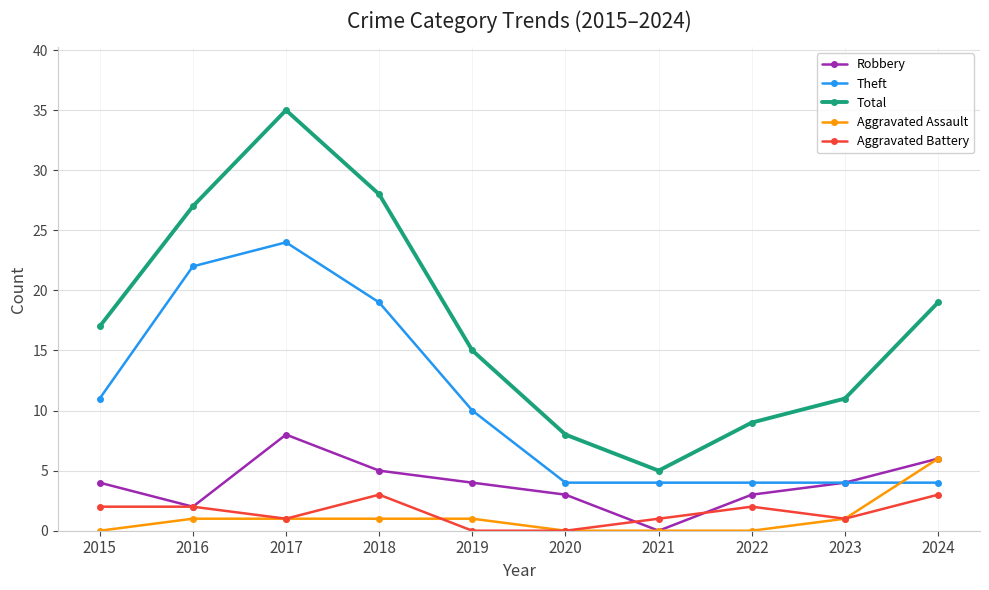

List the series in order of their peak value, lowest first.

Aggravated Battery, Aggravated Assault, Robbery, Theft, Total